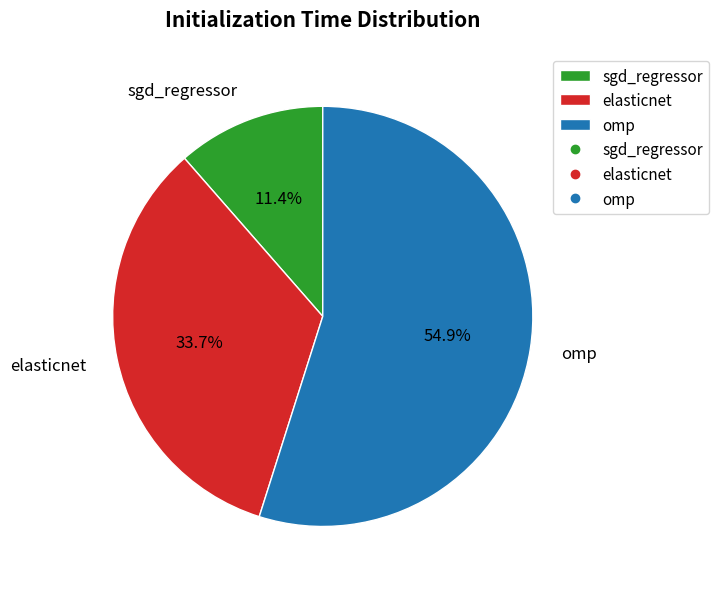

Is it true that elasticnet is 34% of the pie?

True